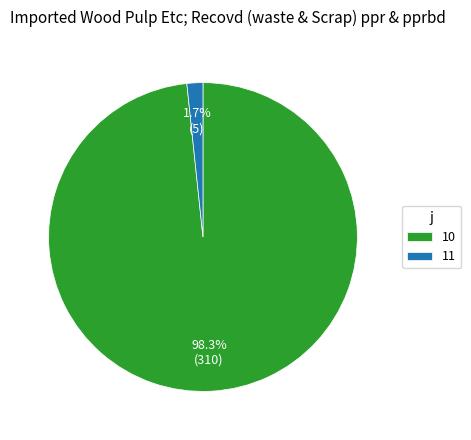

Does any single category account for the majority?

Yes